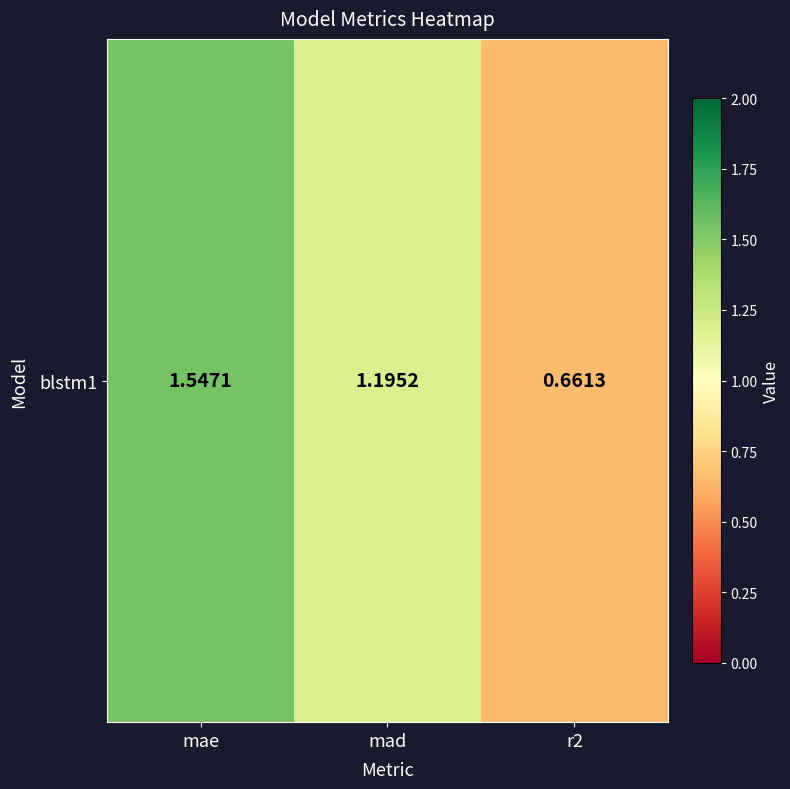

Count the values in the range 0 to 1.

1